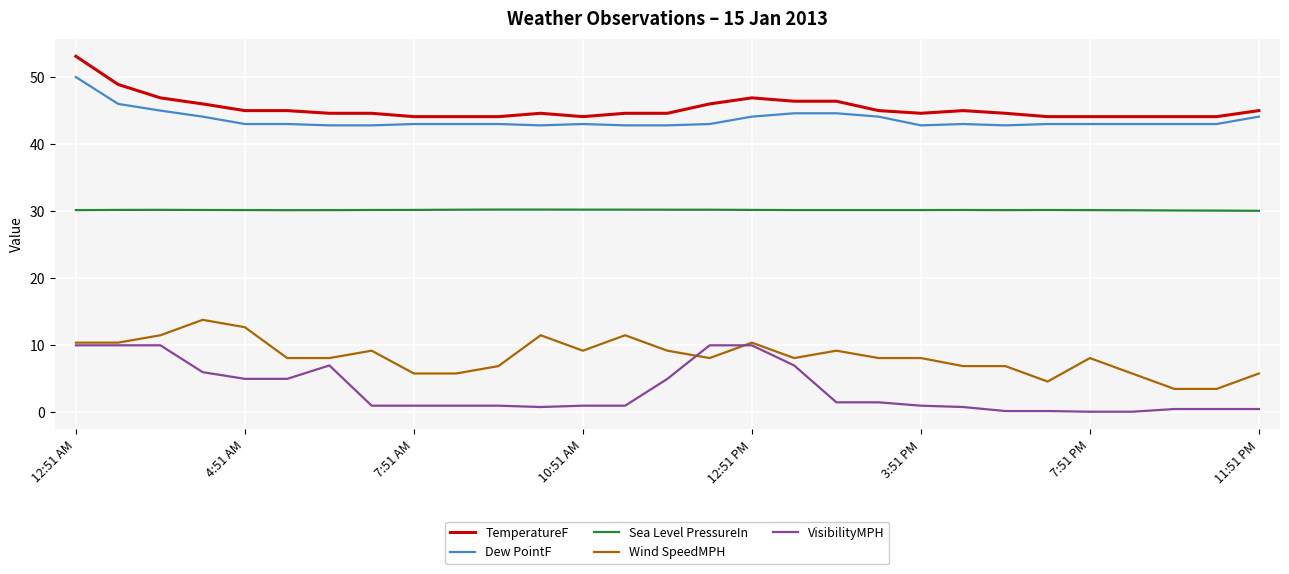

True or false: Sea Level PressureIn and TemperatureF intersect in this chart.

False